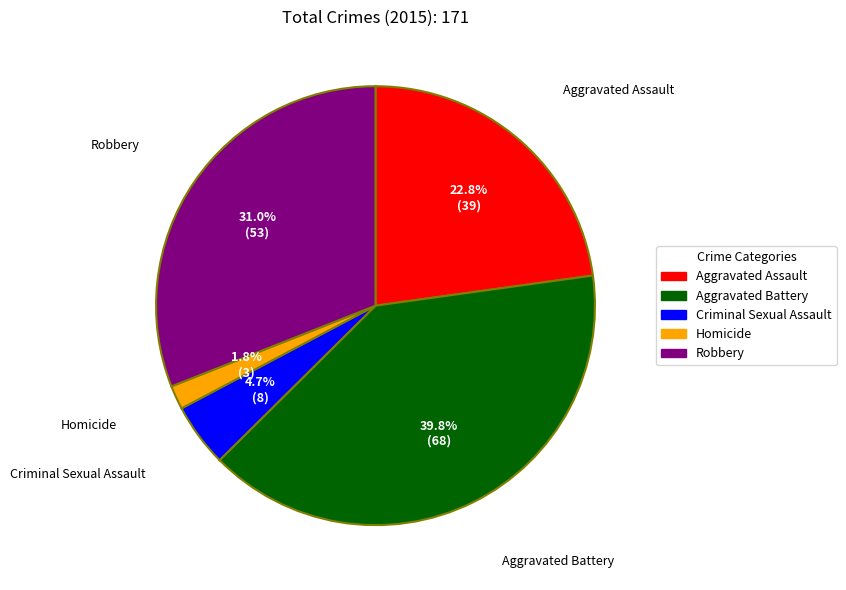

Count the number of slices in the pie.

5